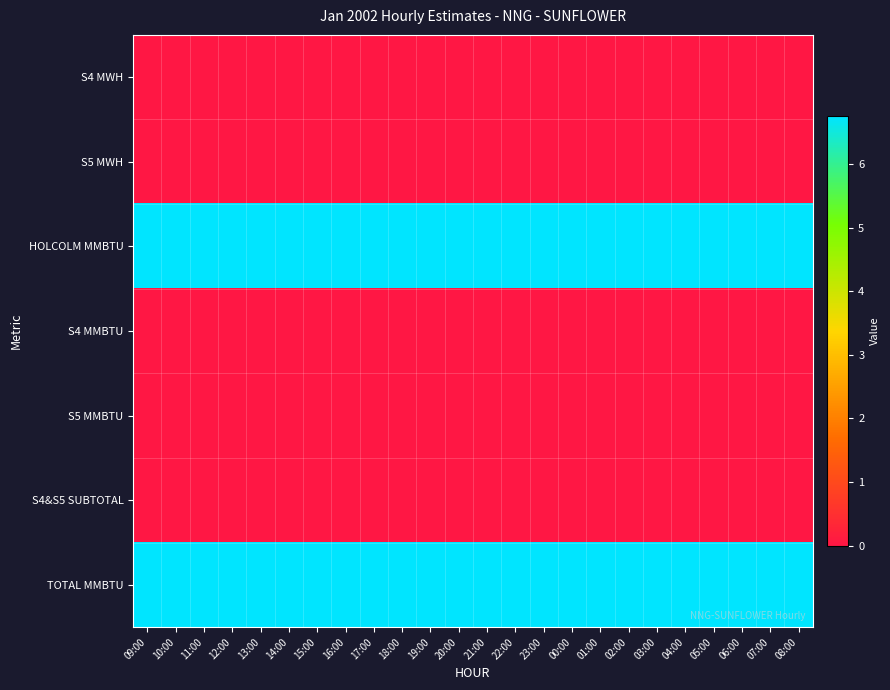

Reading right to left, extract all data points from this chart.

S4 MWH: 08:00=0.0	07:00=0.0	06:00=0.0	05:00=0.0	04:00=0.0	03:00=0.0	02:00=0.0	01:00=0.0	00:00=0.0	23:00=0.0	22:00=0.0	21:00=0.0	20:00=0.0	19:00=0.0	18:00=0.0	17:00=0.0	16:00=0.0	15:00=0.0	14:00=0.0	13:00=0.0	12:00=0.0	11:00=0.0	10:00=0.0	09:00=0.0
S5 MWH: 08:00=0.0	07:00=0.0	06:00=0.0	05:00=0.0	04:00=0.0	03:00=0.0	02:00=0.0	01:00=0.0	00:00=0.0	23:00=0.0	22:00=0.0	21:00=0.0	20:00=0.0	19:00=0.0	18:00=0.0	17:00=0.0	16:00=0.0	15:00=0.0	14:00=0.0	13:00=0.0	12:00=0.0	11:00=0.0	10:00=0.0	09:00=0.0
HOLCOLM MMBTU: 08:00=6.8	07:00=6.8	06:00=6.8	05:00=6.8	04:00=6.8	03:00=6.8	02:00=6.8	01:00=6.8	00:00=6.8	23:00=6.8	22:00=6.8	21:00=6.8	20:00=6.8	19:00=6.8	18:00=6.8	17:00=6.8	16:00=6.8	15:00=6.8	14:00=6.8	13:00=6.8	12:00=6.8	11:00=6.8	10:00=6.8	09:00=6.8
S4 MMBTU: 08:00=0.0	07:00=0.0	06:00=0.0	05:00=0.0	04:00=0.0	03:00=0.0	02:00=0.0	01:00=0.0	00:00=0.0	23:00=0.0	22:00=0.0	21:00=0.0	20:00=0.0	19:00=0.0	18:00=0.0	17:00=0.0	16:00=0.0	15:00=0.0	14:00=0.0	13:00=0.0	12:00=0.0	11:00=0.0	10:00=0.0	09:00=0.0
S5 MMBTU: 08:00=0.0	07:00=0.0	06:00=0.0	05:00=0.0	04:00=0.0	03:00=0.0	02:00=0.0	01:00=0.0	00:00=0.0	23:00=0.0	22:00=0.0	21:00=0.0	20:00=0.0	19:00=0.0	18:00=0.0	17:00=0.0	16:00=0.0	15:00=0.0	14:00=0.0	13:00=0.0	12:00=0.0	11:00=0.0	10:00=0.0	09:00=0.0
S4&S5 SUBTOTAL: 08:00=0.0	07:00=0.0	06:00=0.0	05:00=0.0	04:00=0.0	03:00=0.0	02:00=0.0	01:00=0.0	00:00=0.0	23:00=0.0	22:00=0.0	21:00=0.0	20:00=0.0	19:00=0.0	18:00=0.0	17:00=0.0	16:00=0.0	15:00=0.0	14:00=0.0	13:00=0.0	12:00=0.0	11:00=0.0	10:00=0.0	09:00=0.0
TOTAL MMBTU: 08:00=6.8	07:00=6.8	06:00=6.8	05:00=6.8	04:00=6.8	03:00=6.8	02:00=6.8	01:00=6.8	00:00=6.8	23:00=6.8	22:00=6.8	21:00=6.8	20:00=6.8	19:00=6.8	18:00=6.8	17:00=6.8	16:00=6.8	15:00=6.8	14:00=6.8	13:00=6.8	12:00=6.8	11:00=6.8	10:00=6.8	09:00=6.8